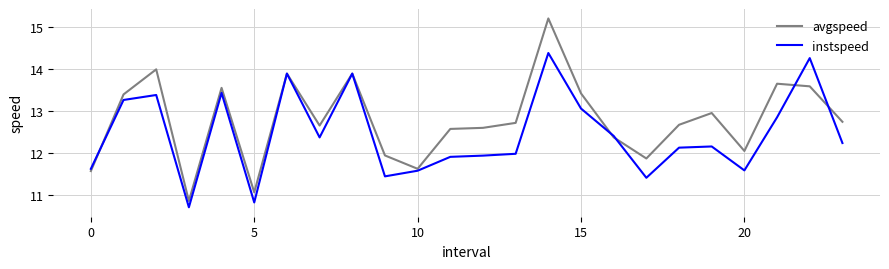

What is the highest value of the avgspeed series?

15.2